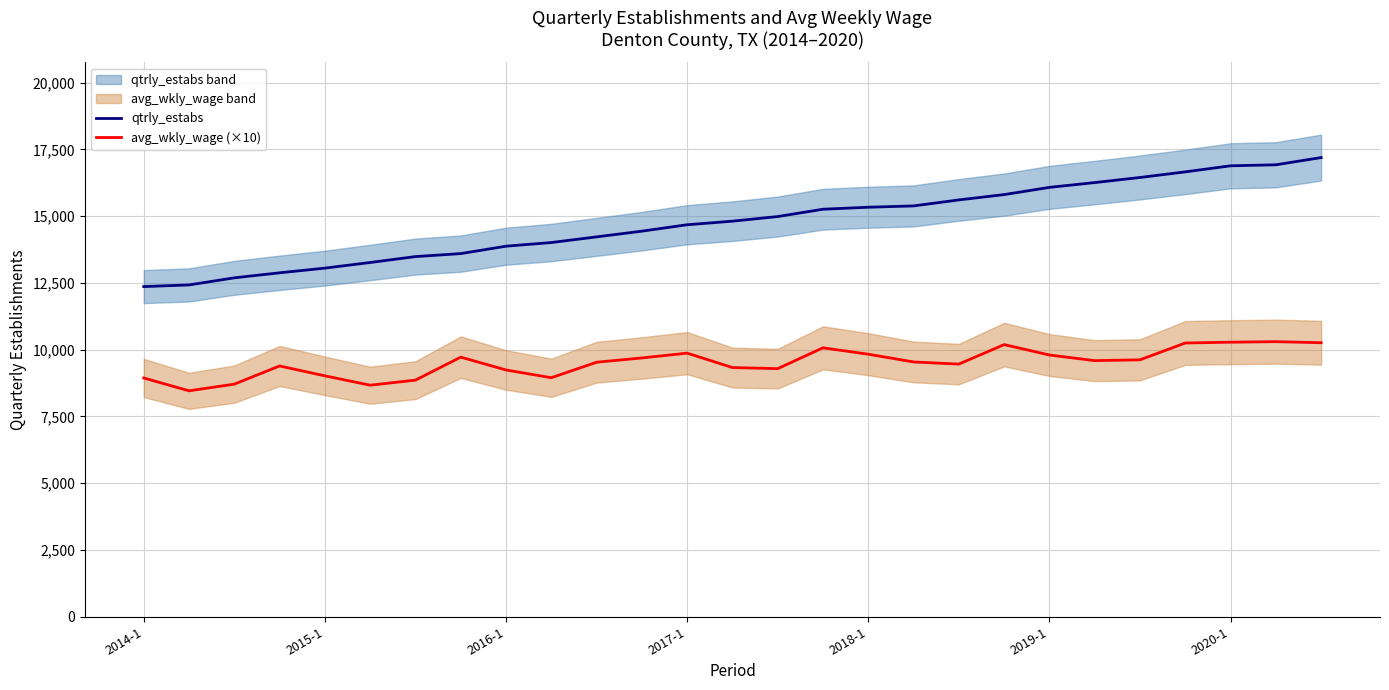

At how many categories does at least one series exceed 13136?

22